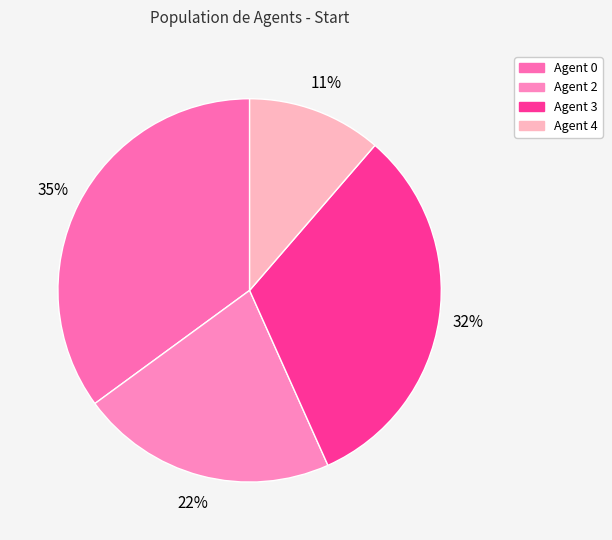

How many segments does this pie chart have?

4